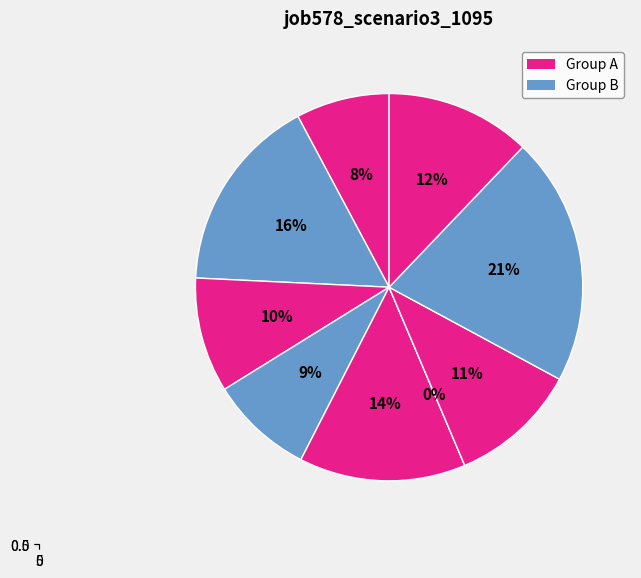

How many slices are in this pie chart?

9